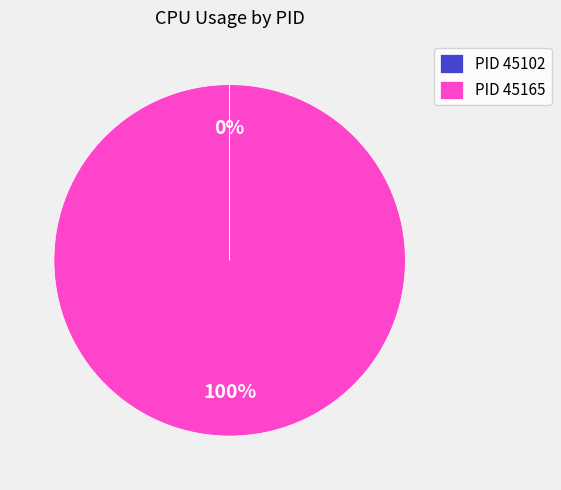

Is there any slice that represents more than half of the pie?

Yes